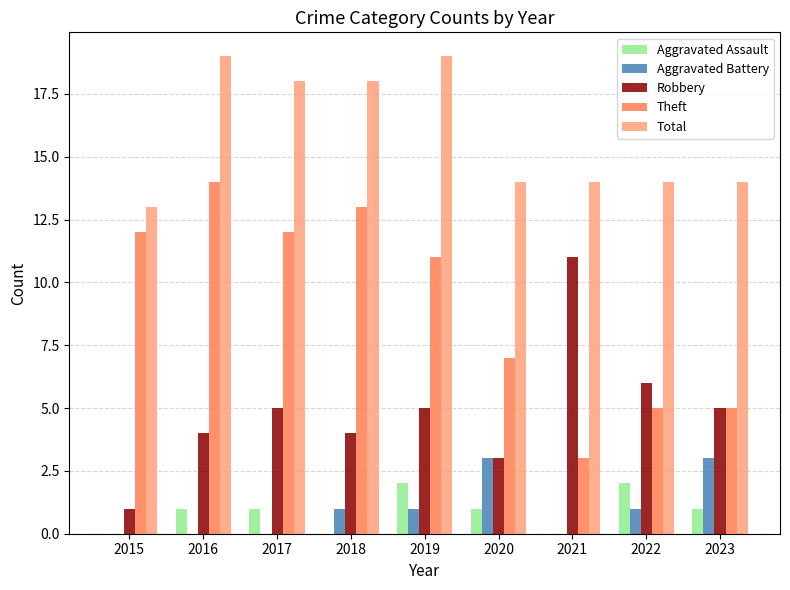

Between 2015 and 2016, which series saw the biggest shift?

Total